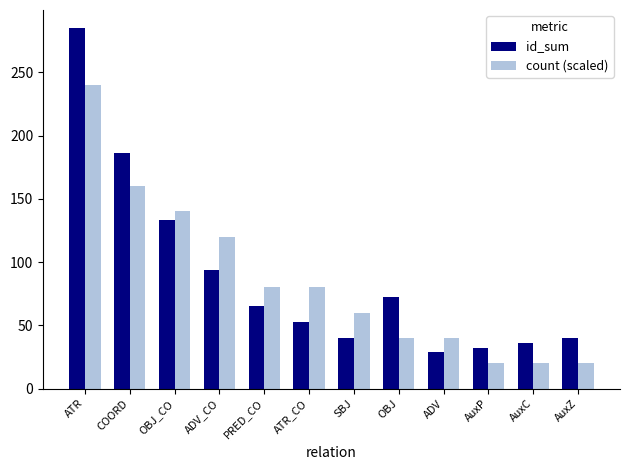

What is the total value across all series at AuxZ?

60